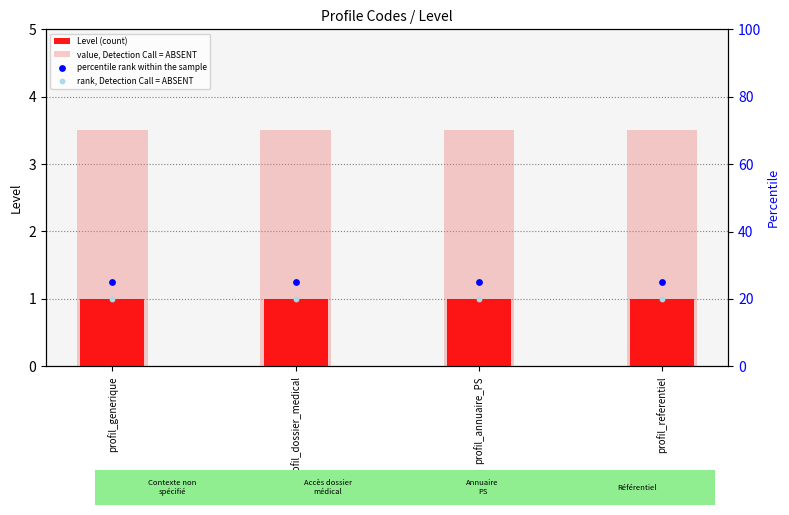

Which series has the largest total across all categories?

percentile rank within the sample